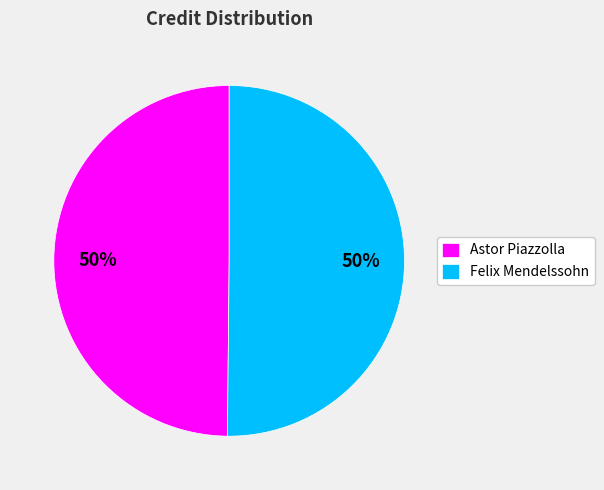

Approximately how many times larger is the value at Felix Mendelssohn compared to Astor Piazzolla?

1.0